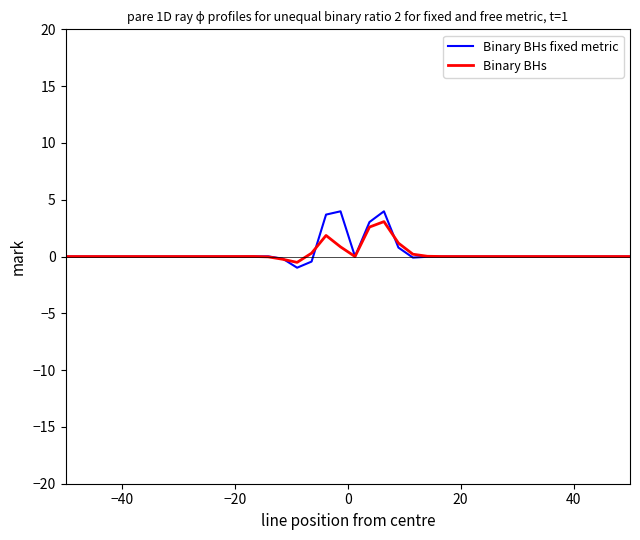

Which series has the widest spread of values?

Binary BHs fixed metric